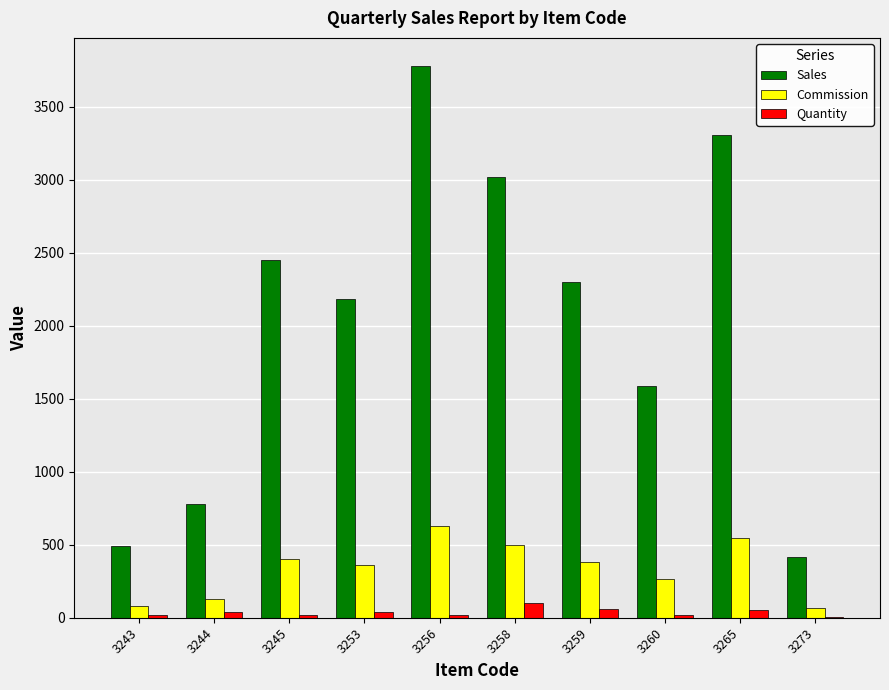

Which series has the largest total across all categories?

Sales